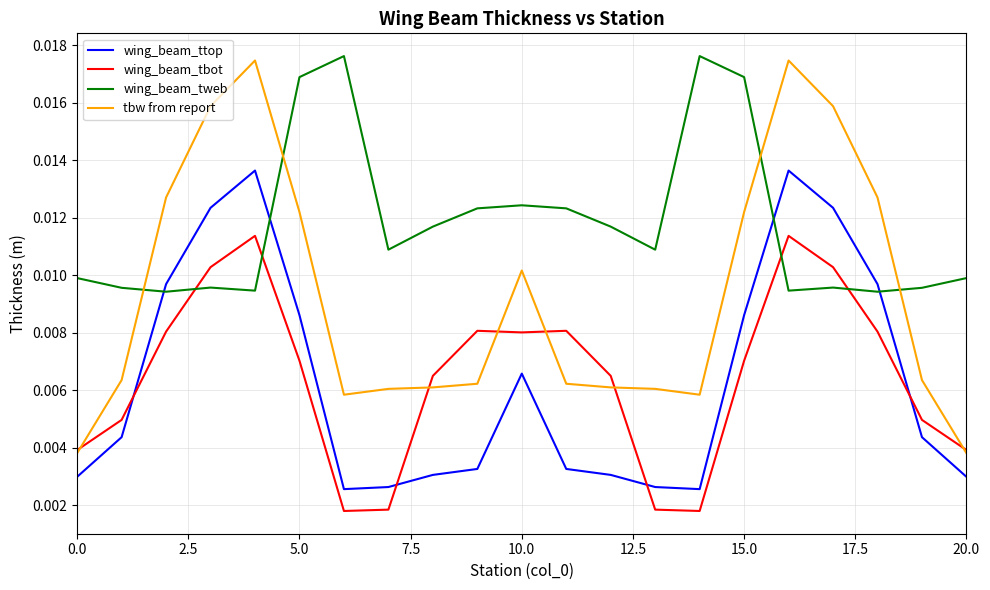

Which series has the largest total across all categories?

wing_beam_tweb